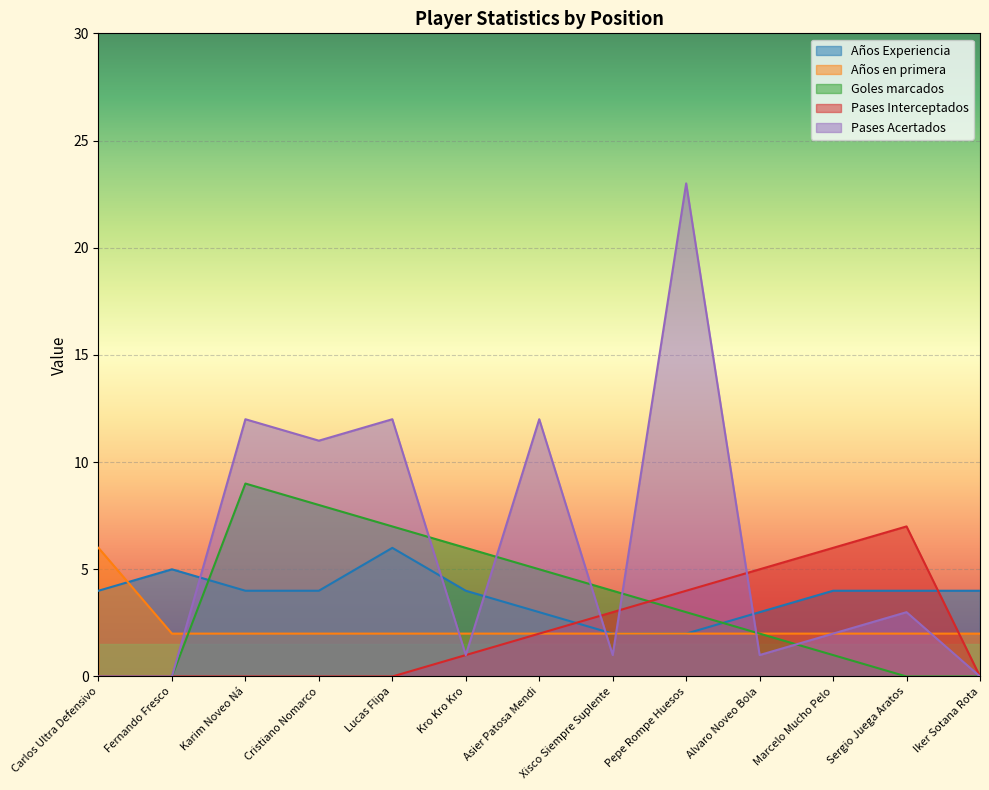

What is the sum of the Goles marcados values at Cristiano Nomarco and Fernando Fresco?

8